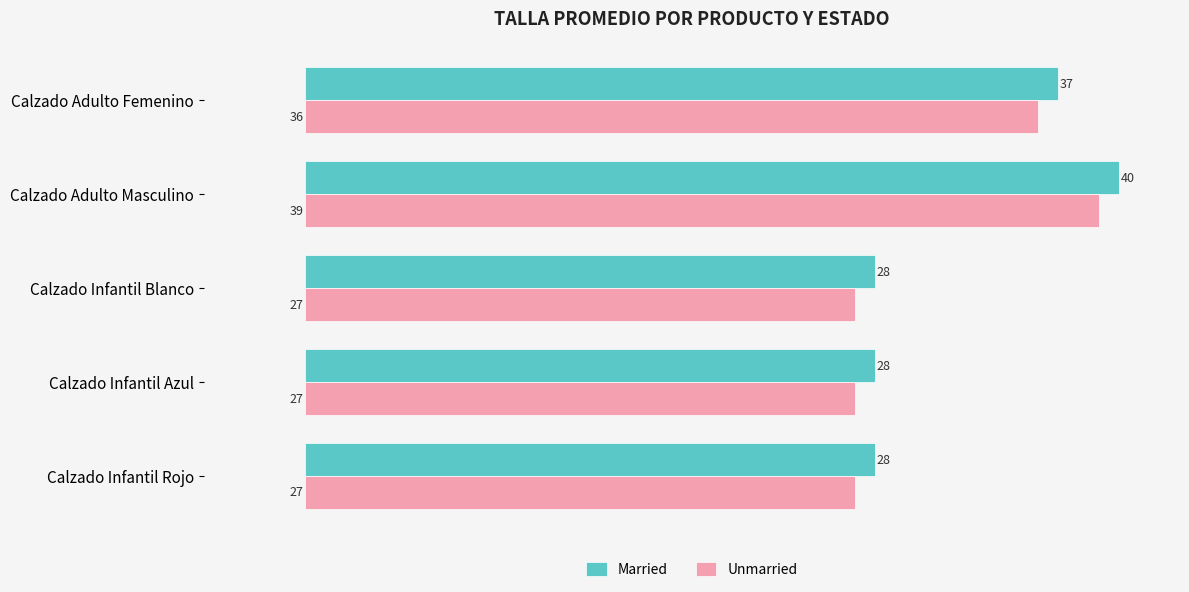

Is it true that Married equals 28 at Calzado Infantil Blanco?

True